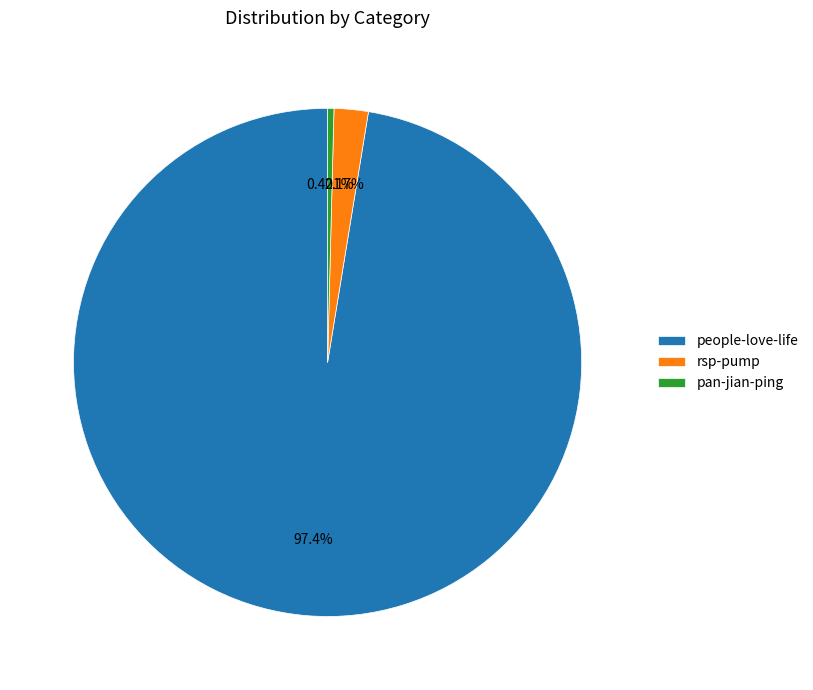

What is the largest slice in the pie chart?

people-love-life